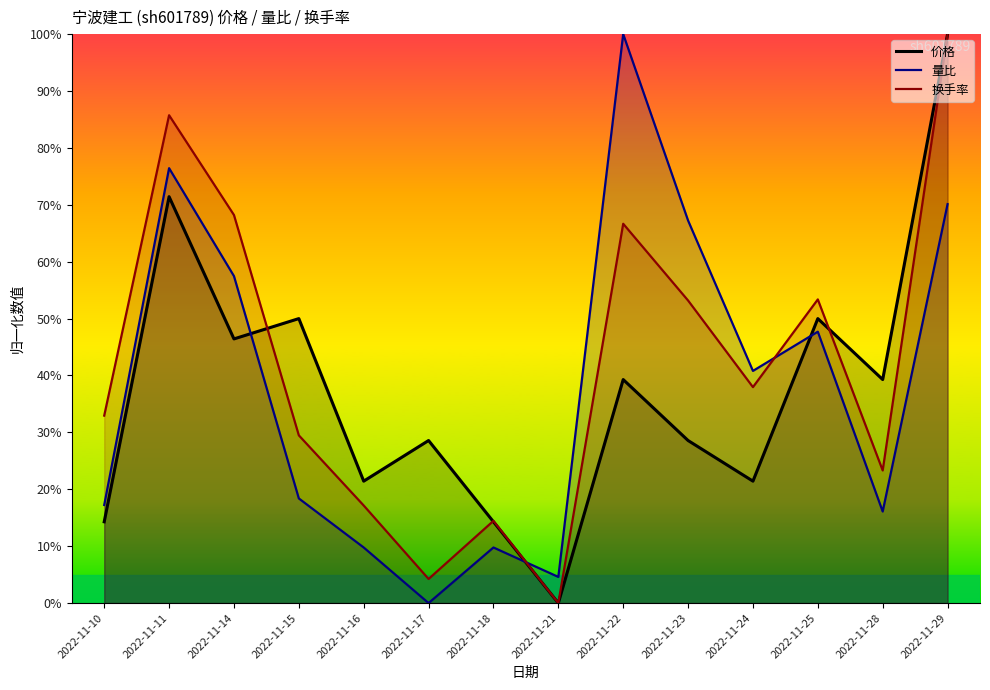

Reading left to right, list all the values displayed in this chart.

价格: 2022-11-10=0.1	2022-11-11=0.7	2022-11-14=0.5	2022-11-15=0.5	2022-11-16=0.2	2022-11-17=0.3	2022-11-18=0.1	2022-11-21=0.0	2022-11-22=0.4	2022-11-23=0.3	2022-11-24=0.2	2022-11-25=0.5	2022-11-28=0.4	2022-11-29=1.0
量比: 2022-11-10=0.2	2022-11-11=0.8	2022-11-14=0.6	2022-11-15=0.2	2022-11-16=0.1	2022-11-17=0.0	2022-11-18=0.1	2022-11-21=0.0	2022-11-22=1.0	2022-11-23=0.7	2022-11-24=0.4	2022-11-25=0.5	2022-11-28=0.2	2022-11-29=0.7
换手率: 2022-11-10=0.3	2022-11-11=0.9	2022-11-14=0.7	2022-11-15=0.3	2022-11-16=0.2	2022-11-17=0.0	2022-11-18=0.1	2022-11-21=0.0	2022-11-22=0.7	2022-11-23=0.5	2022-11-24=0.4	2022-11-25=0.5	2022-11-28=0.2	2022-11-29=1.0